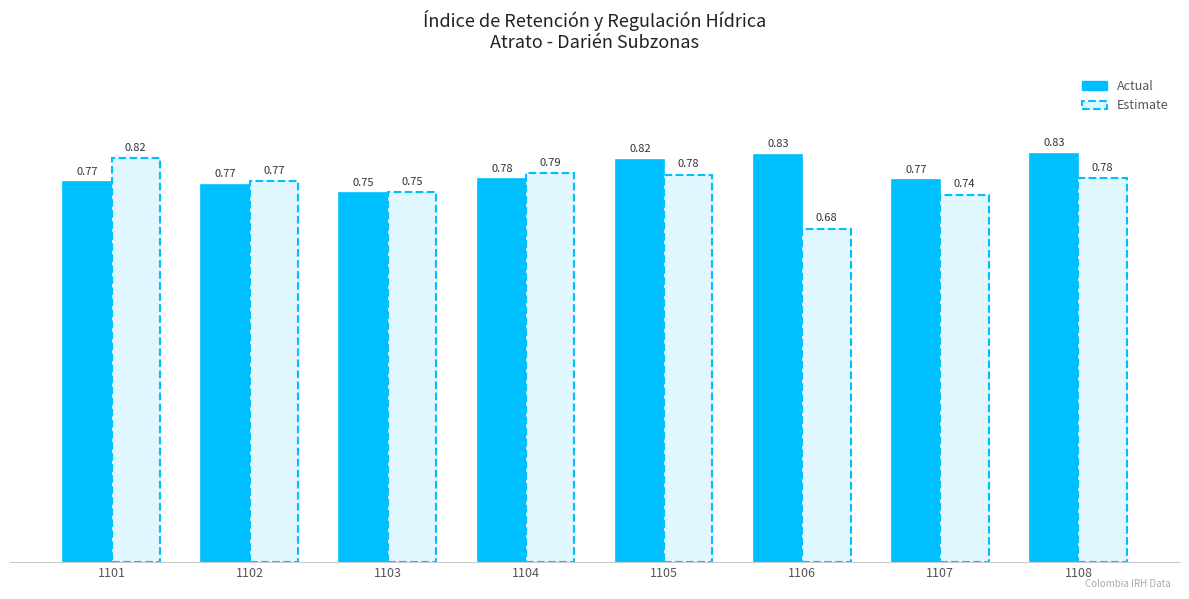

Which label corresponds to the largest value in the chart?

1108